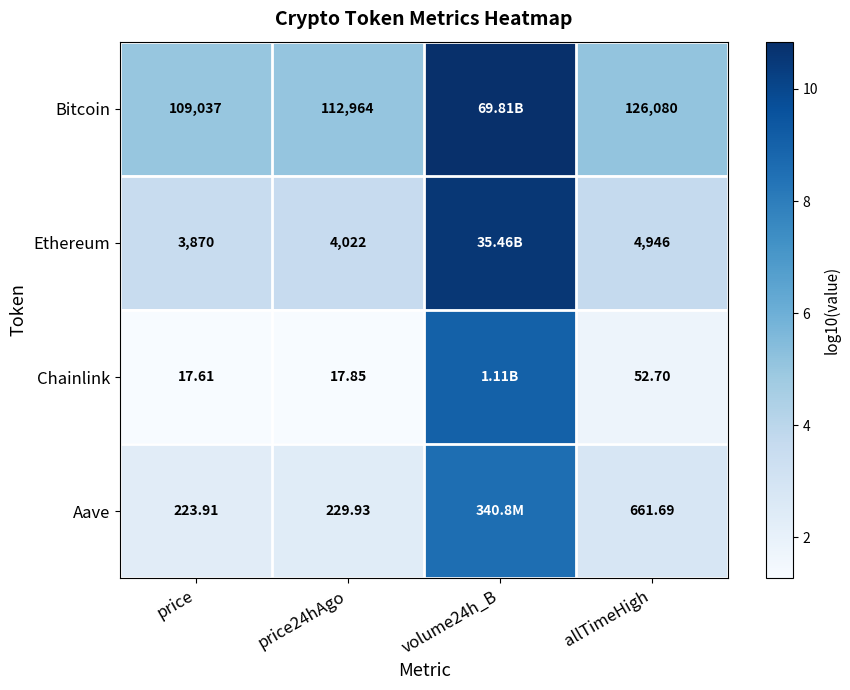

At price24hAgo, list the series in order from smallest to largest.

Chainlink, Aave, Ethereum, Bitcoin